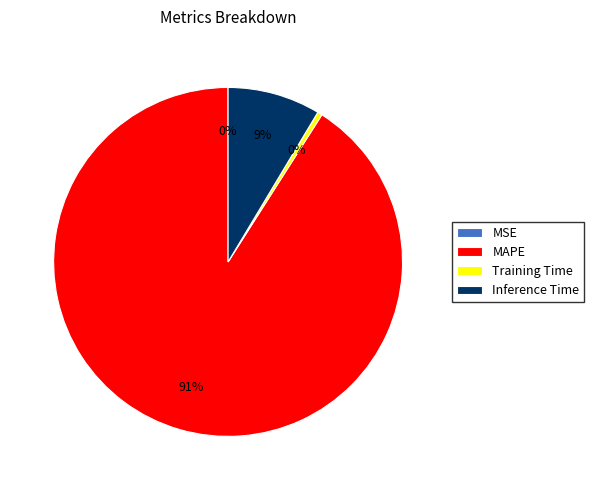

Which slice represents more than half of the pie?

MAPE